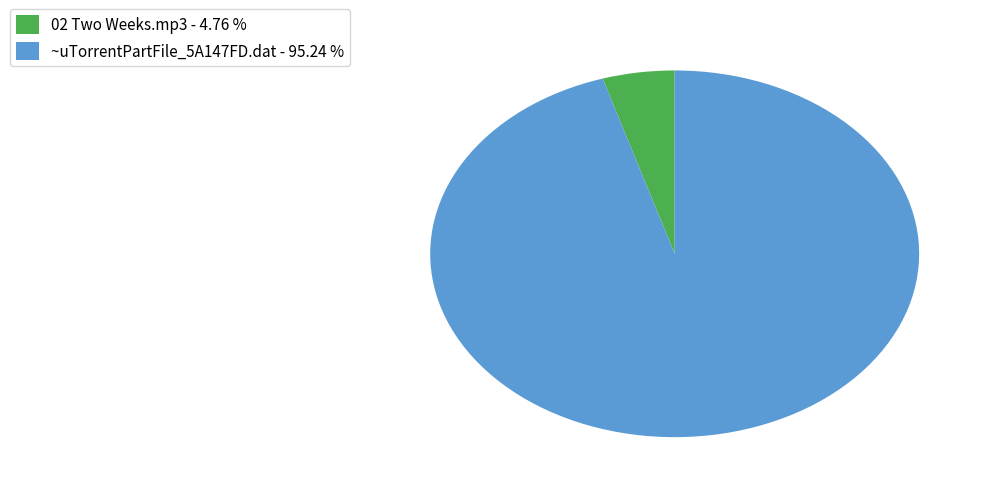

How many slices are in this pie chart?

2